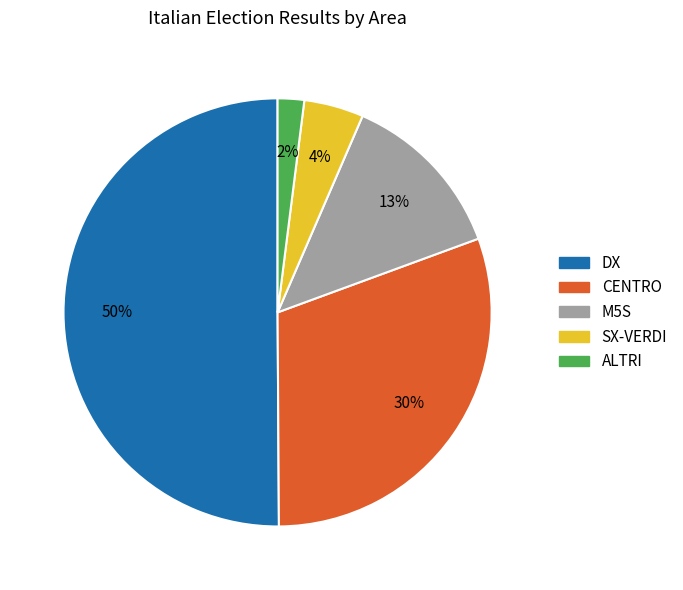

To the nearest percent, what is the average slice percentage?

20%